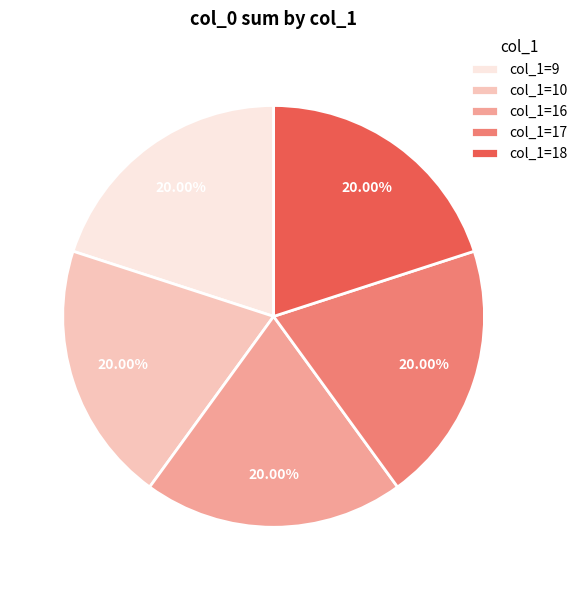

Count the number of slices in the pie.

5